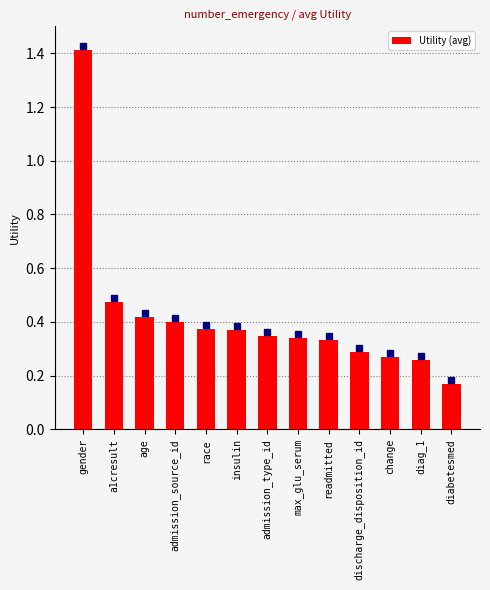

True or false: the data shows 0.4 at insulin.

True